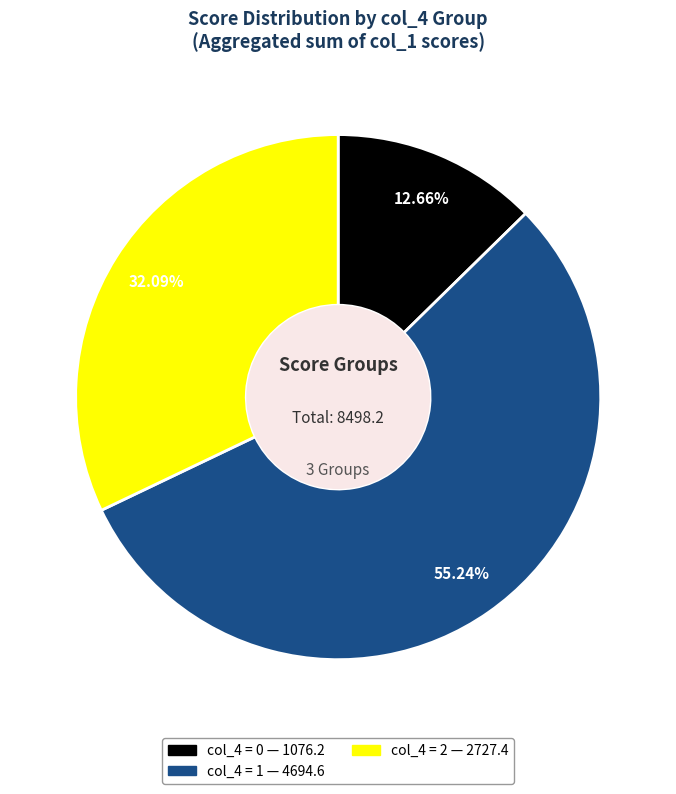

Is there a majority slice in this chart?

Yes